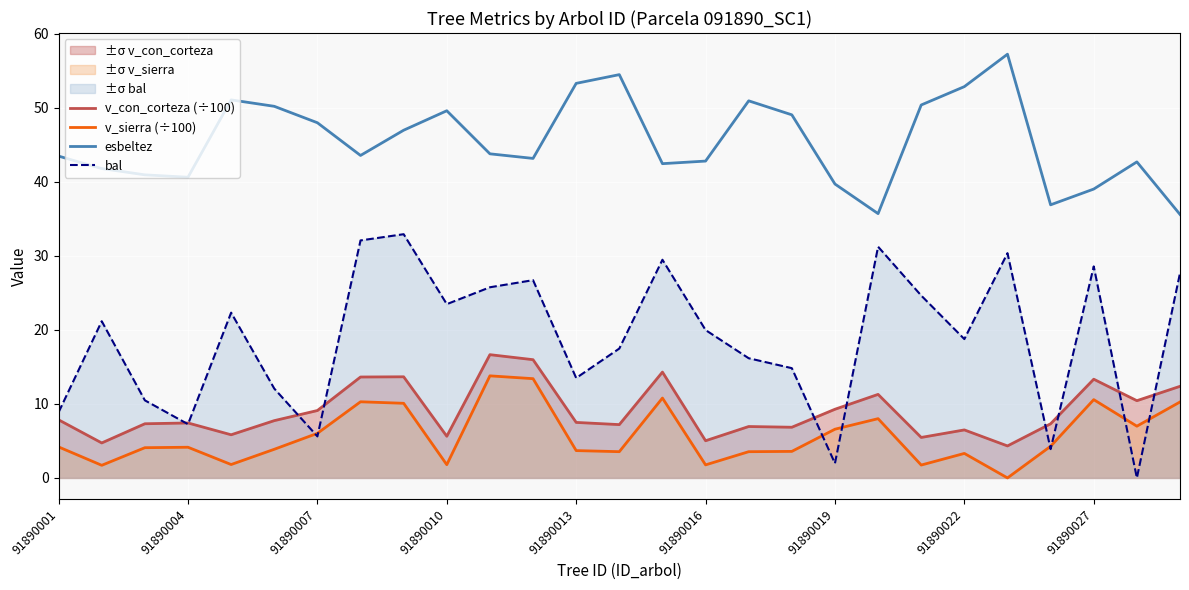

Which series has the largest range (max minus min)?

bal